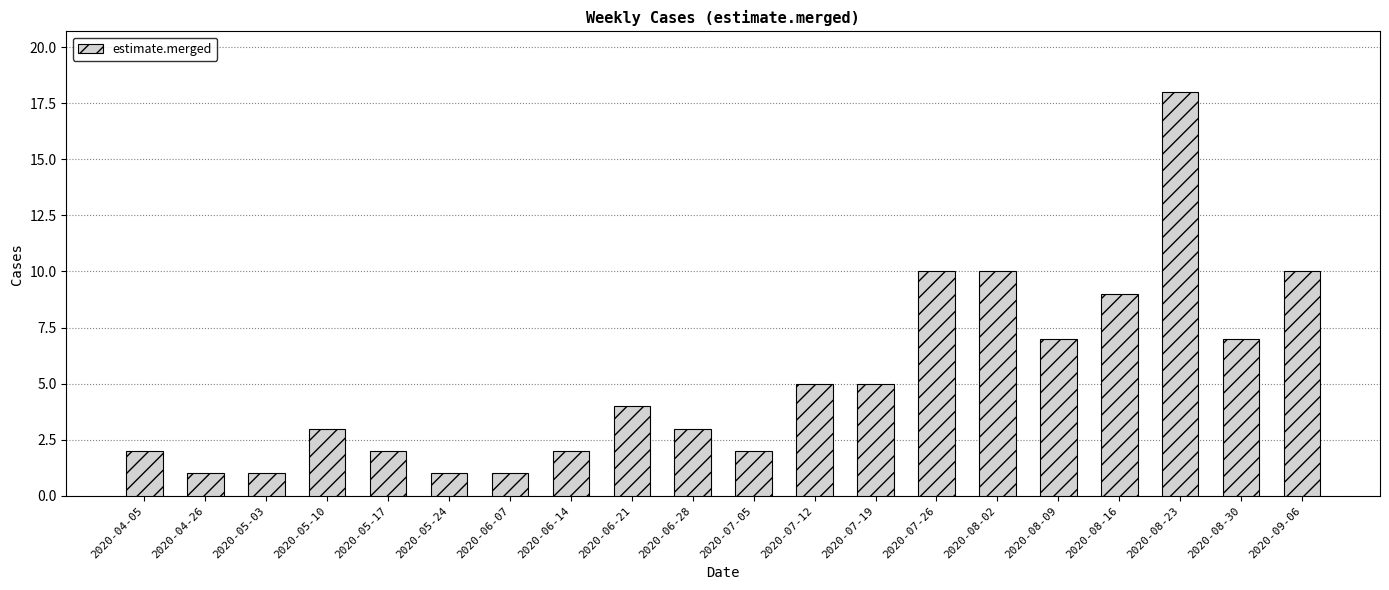

What is the label of the 1st bar from the right?

2020-09-06